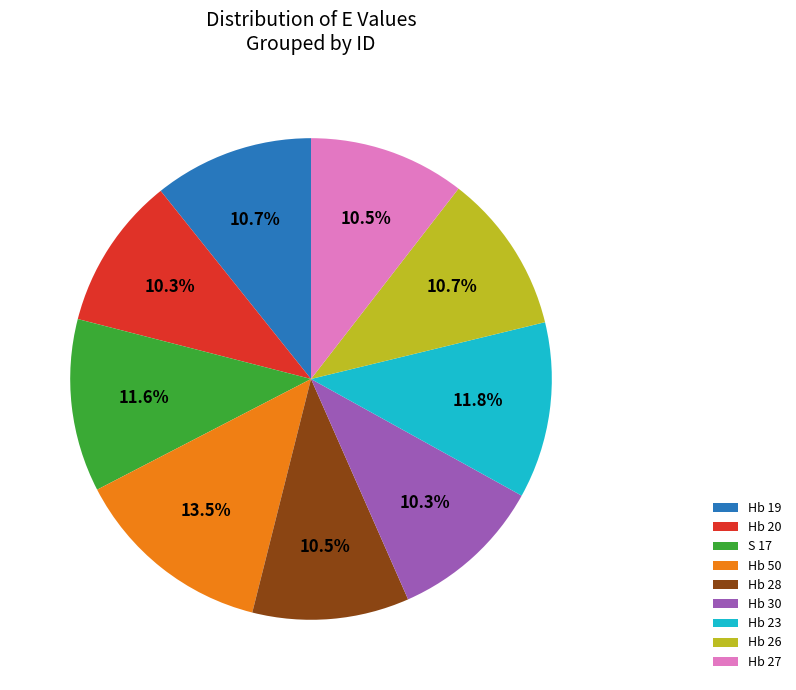

Is there a majority slice in this chart?

No